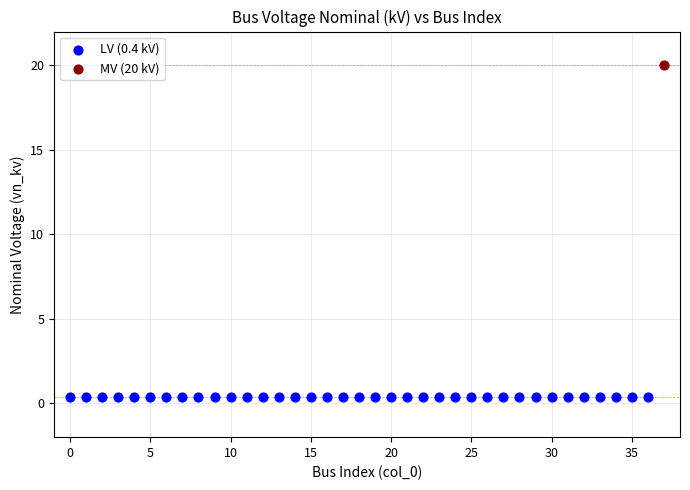

Which series contains the lowest Y value?

LV (0.4 kV)